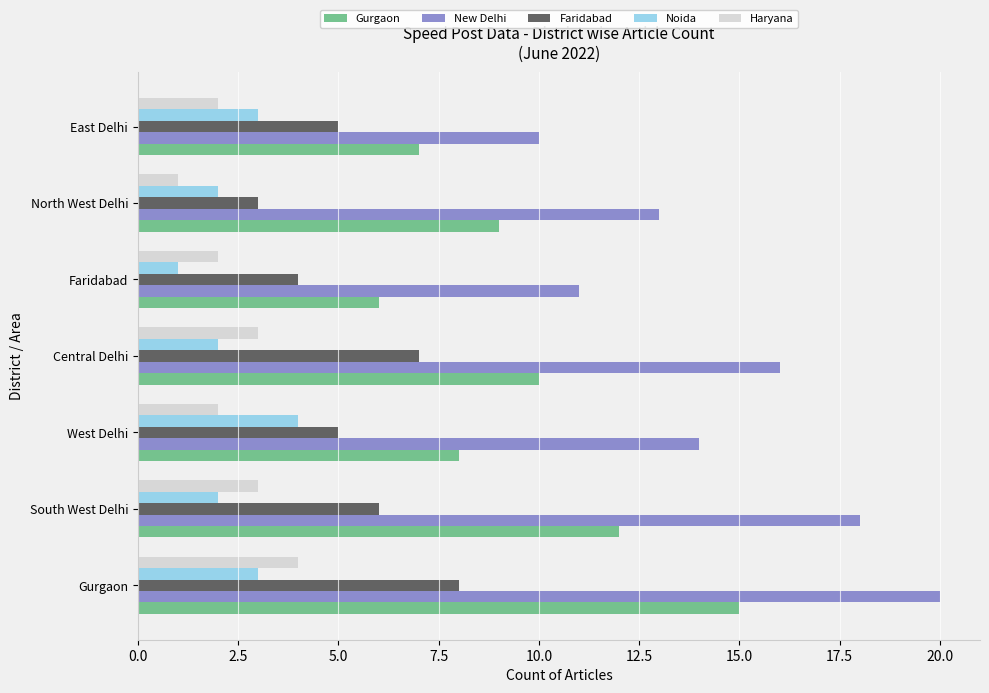

How many Haryana values are between 2 and 3?

5